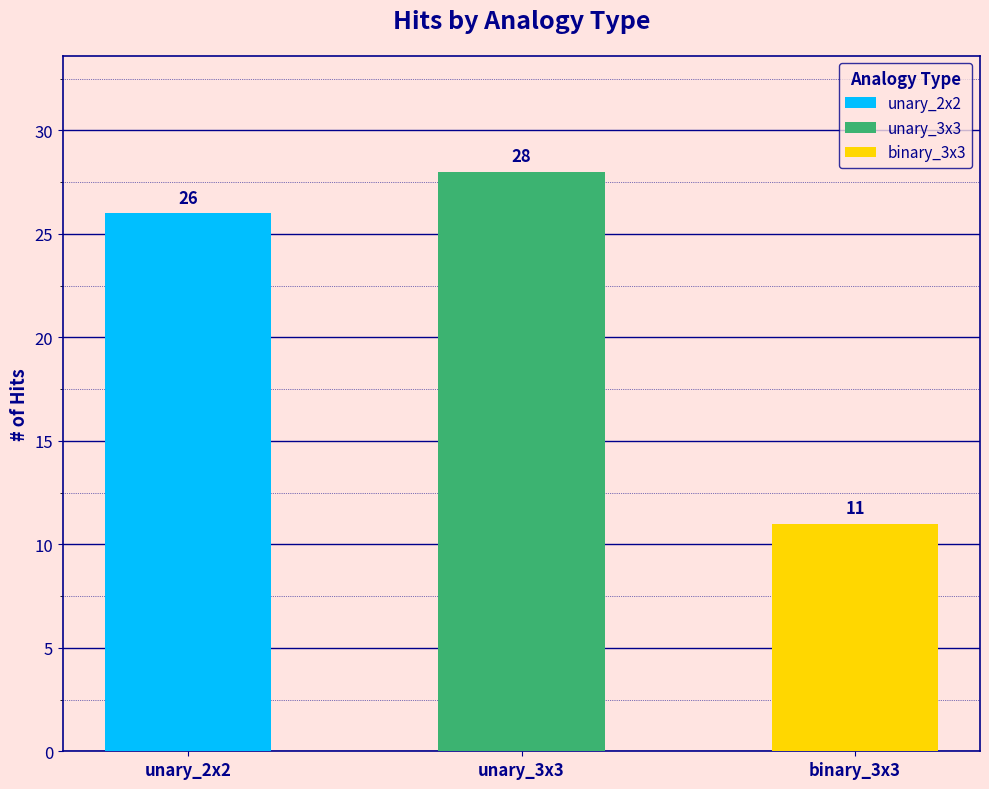

Is it true that the value at binary_3x3 is 11?

True